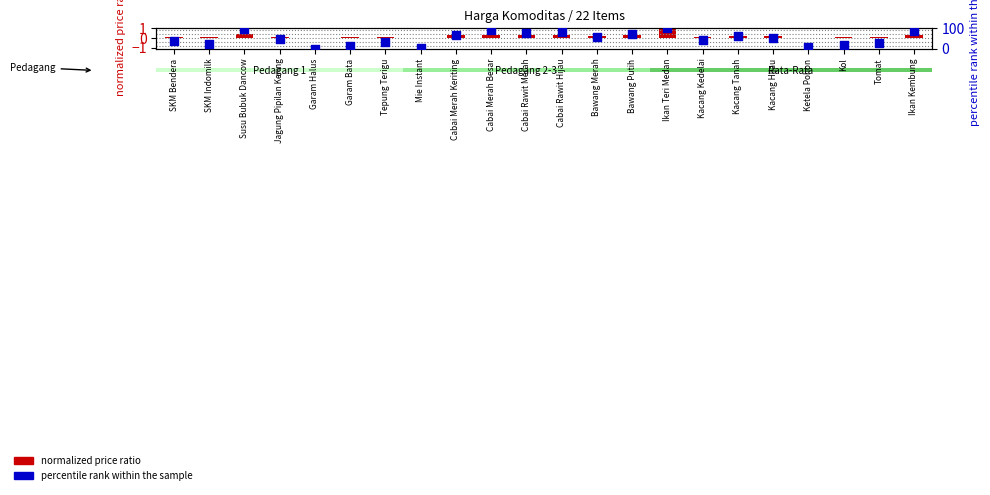

What is the total value across all series at Mie Instant?

4.8